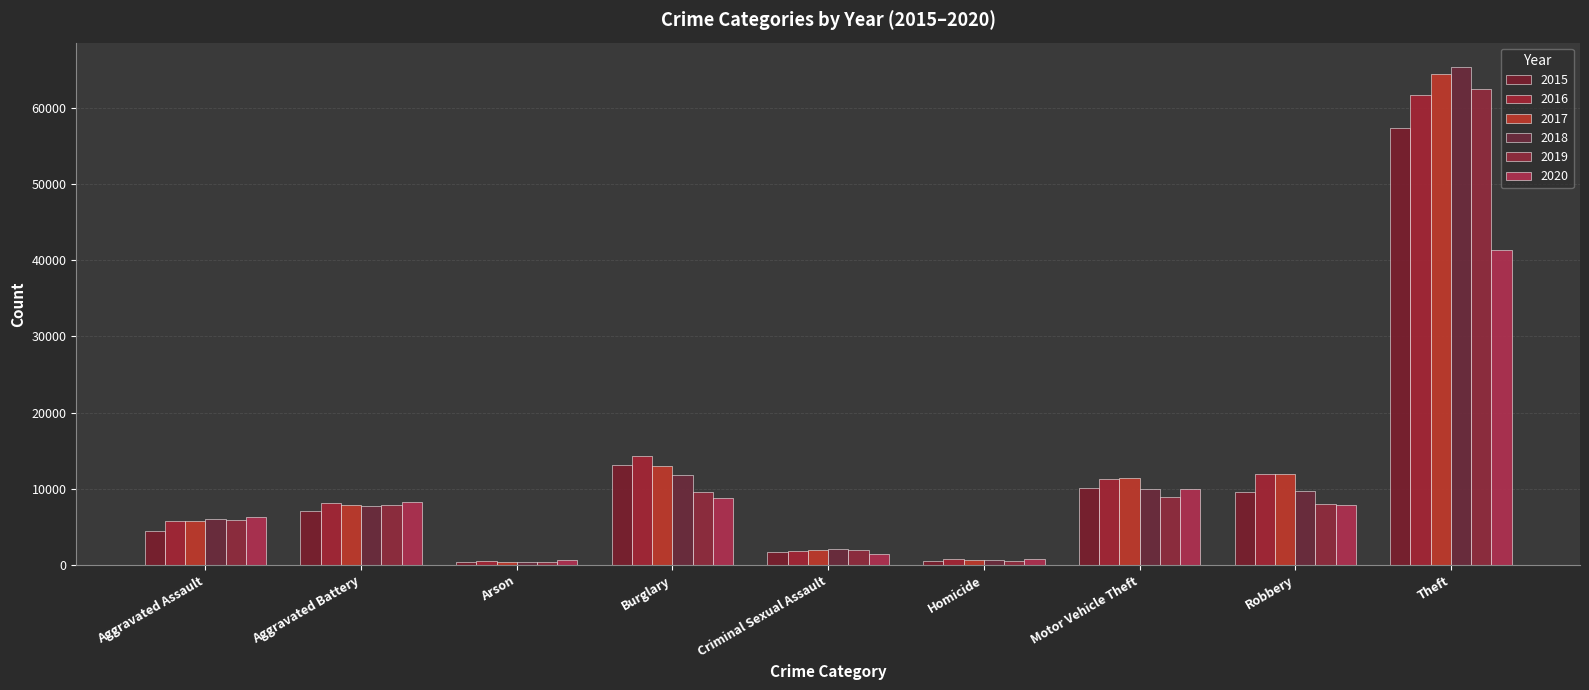

At which category is the sum across all series the highest?

Theft